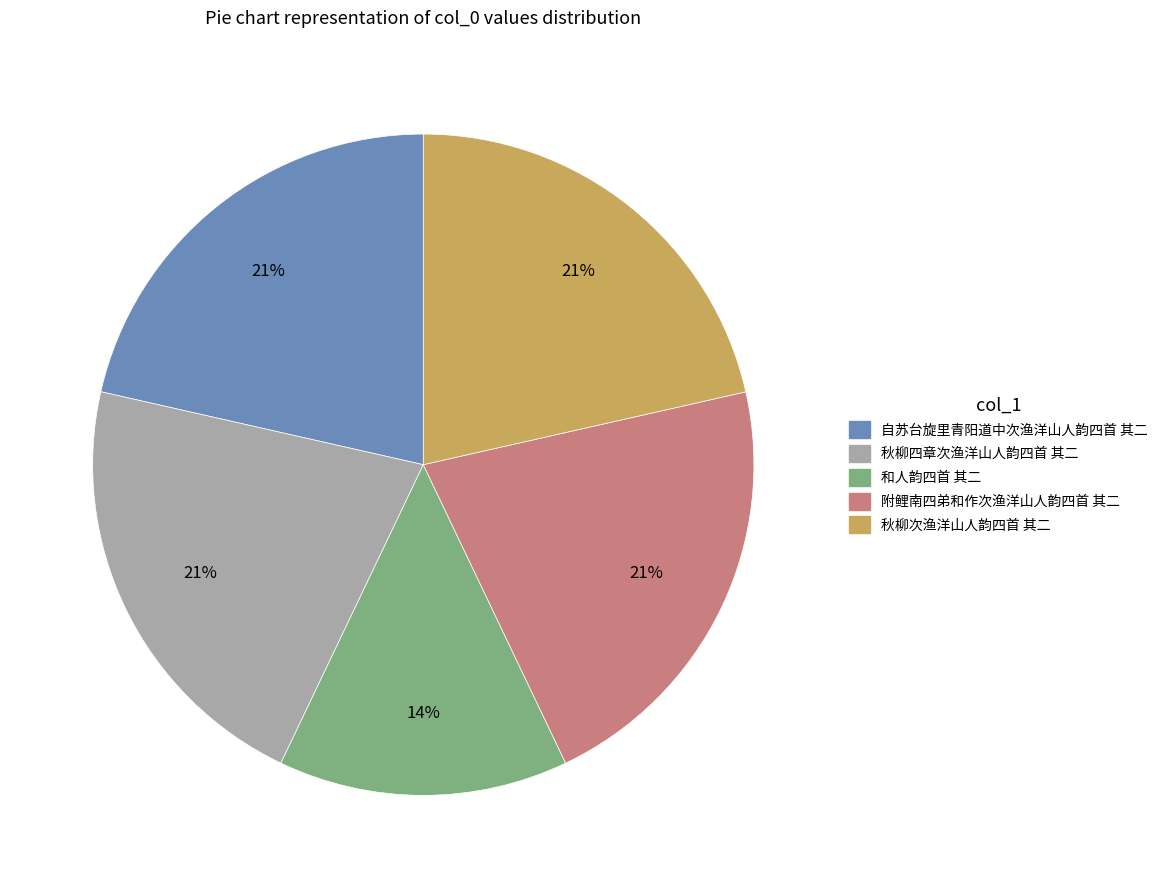

Count the number of slices in the pie.

5